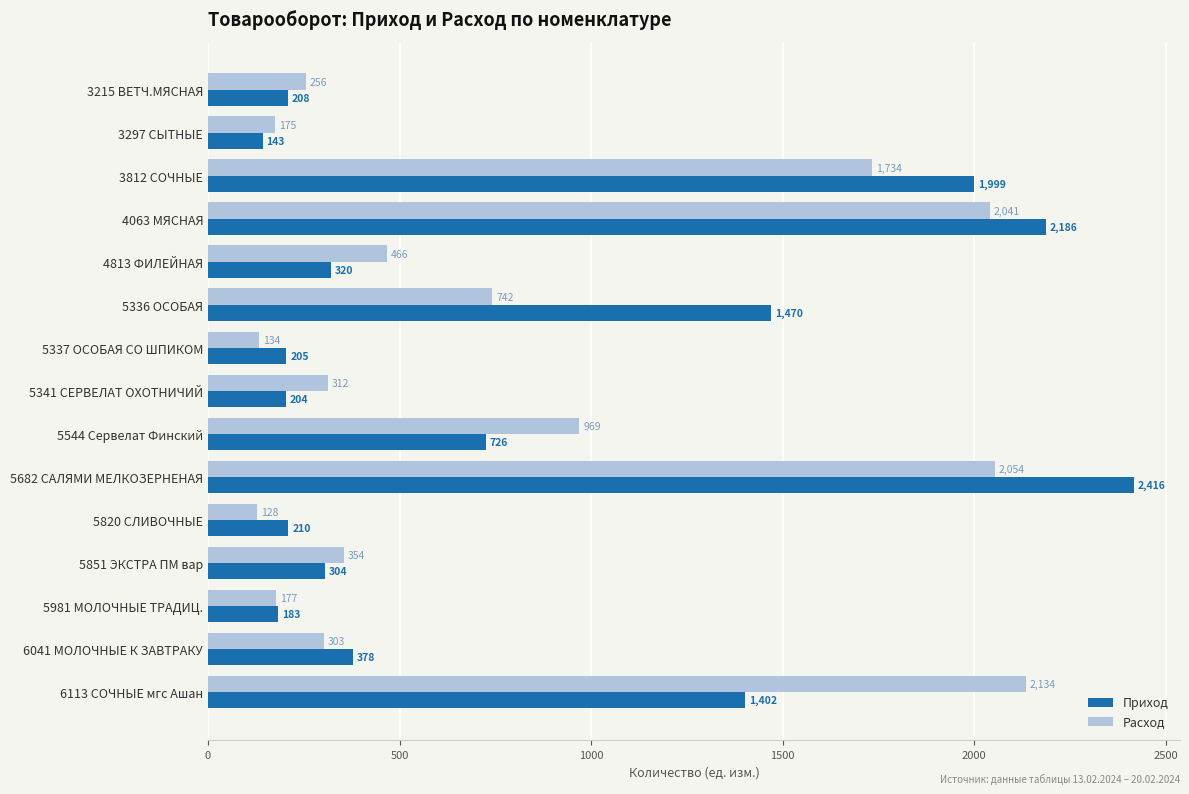

What are all the series names shown in the legend?

Приход, Расход